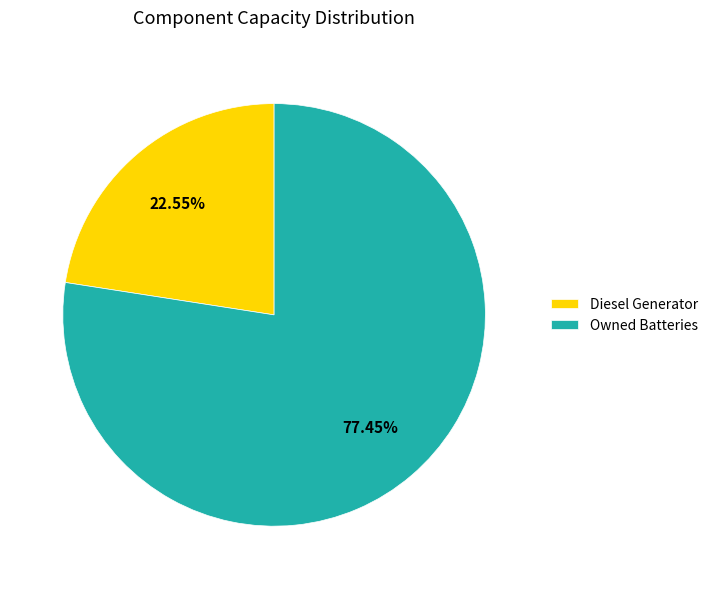

Is there any slice that represents more than half of the pie?

Yes